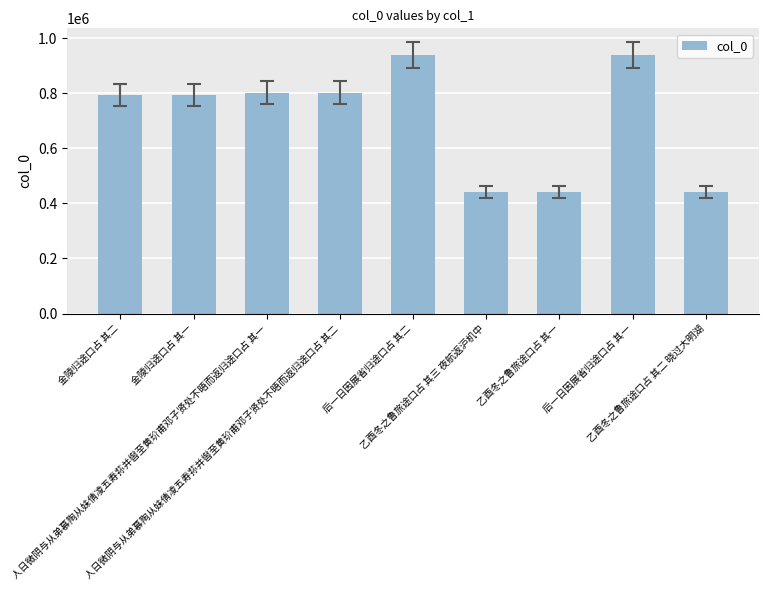

What is the greatest value displayed?

938949